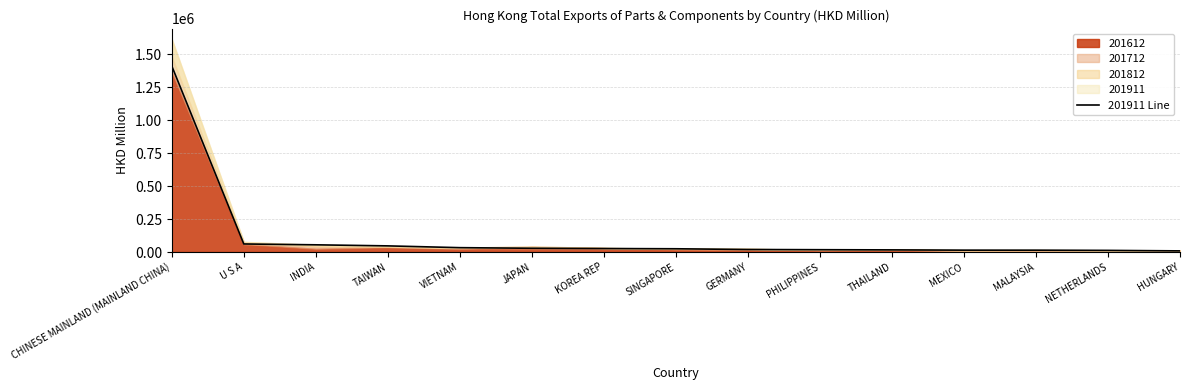

Rank the categories by value from lowest to highest.

HUNGARY, NETHERLANDS, MALAYSIA, MEXICO, THAILAND, PHILIPPINES, GERMANY, SINGAPORE, KOREA REP, JAPAN, VIETNAM, TAIWAN, INDIA, U S A, CHINESE MAINLAND (MAINLAND CHINA)